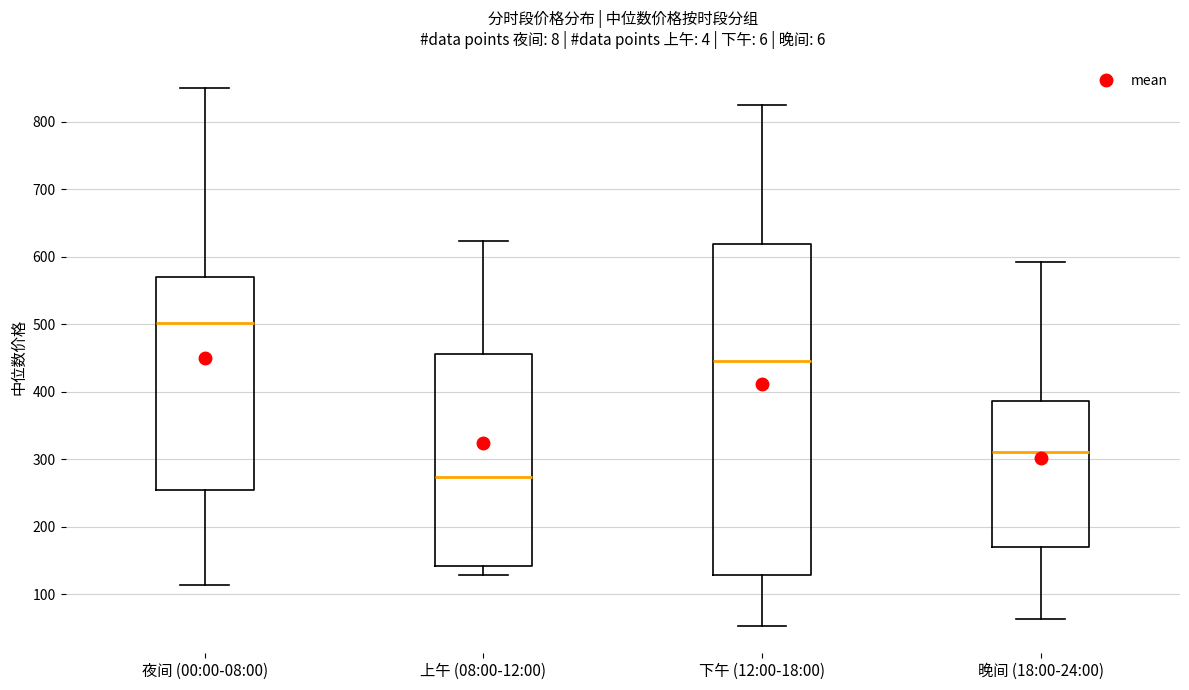

Which box is the tallest, from its lower edge to its upper edge?

下午 (12:00-18:00)